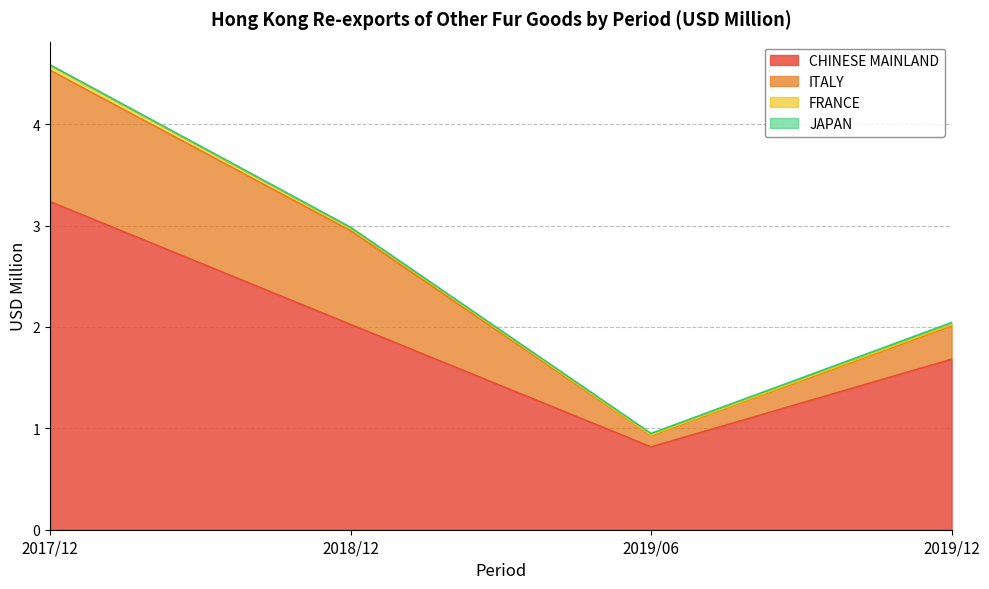

List the labels in order of 2018/12 Value (USD M) value, smallest first.

JAPAN, FRANCE, ITALY, CHINESE MAINLAND